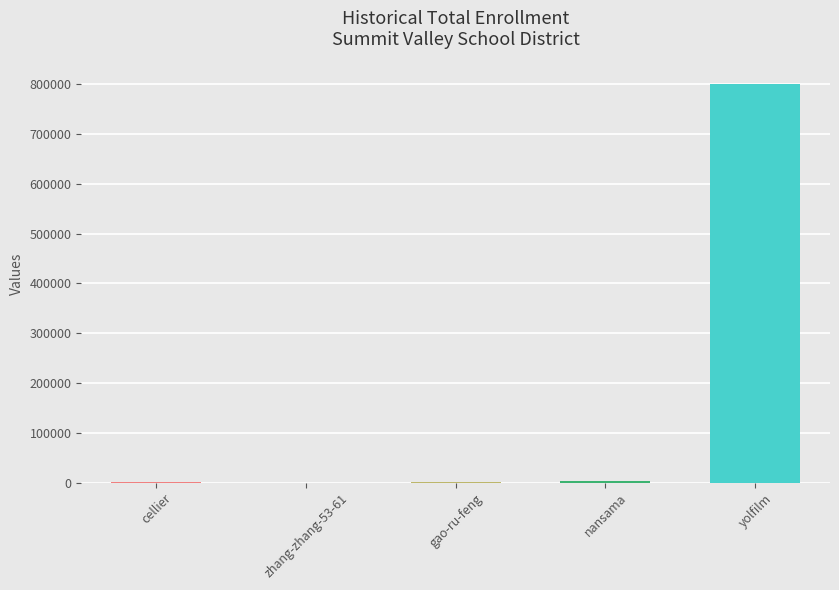

What is the sum of all values?

803535